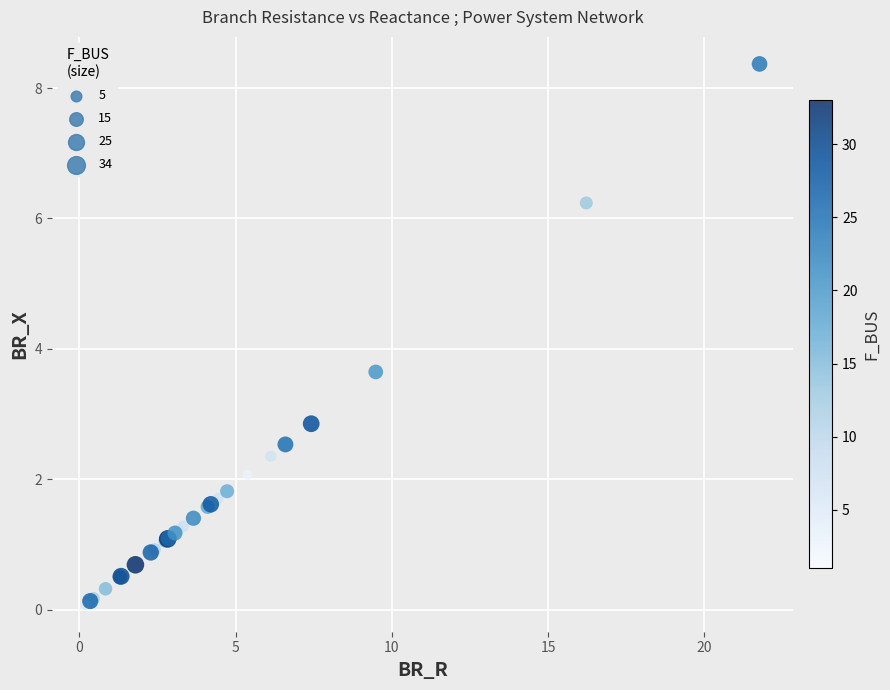

What Y value in the scatter plot is closest to 4?

3.6